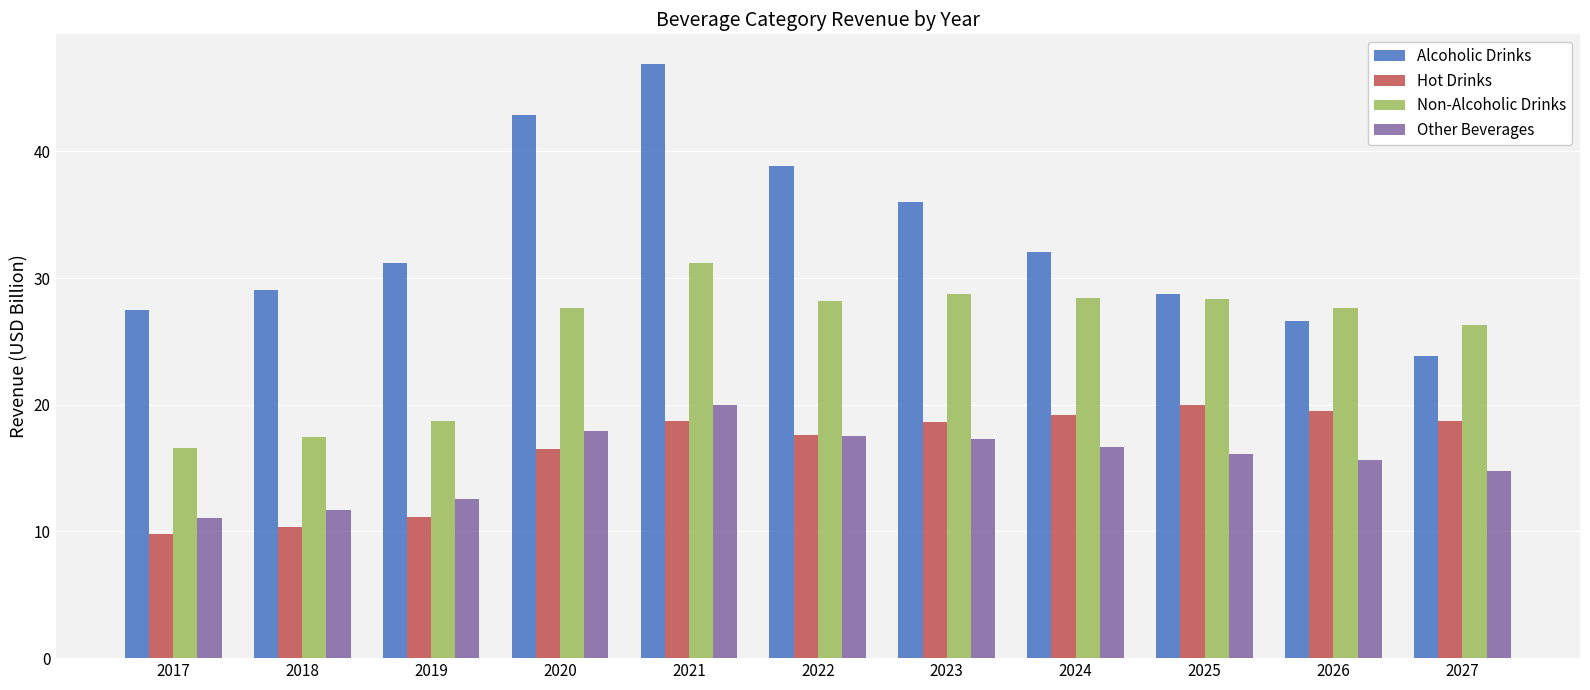

Read the Other Beverages value at 2022.

17.5